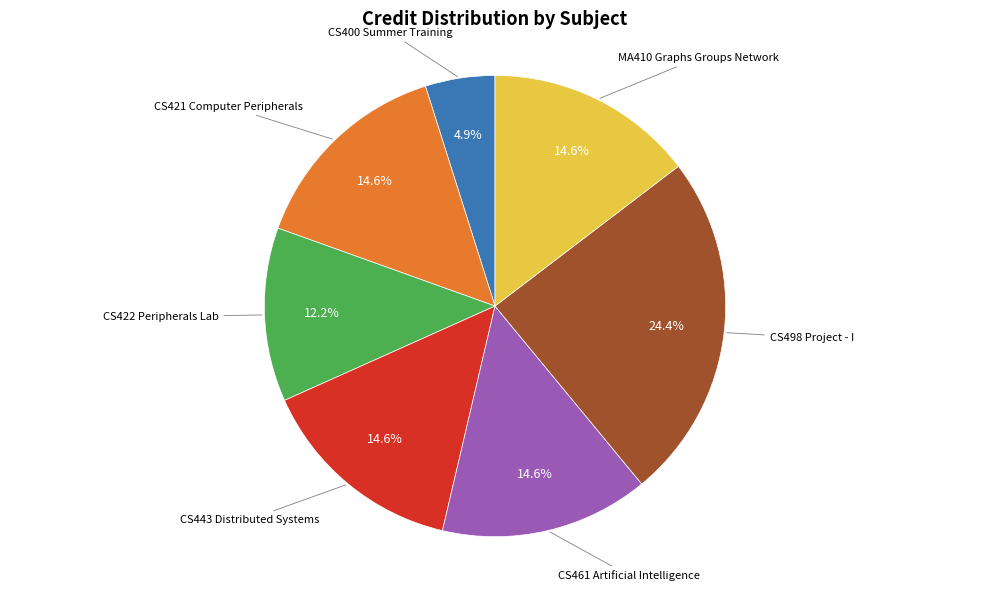

Does any single category account for the majority?

No